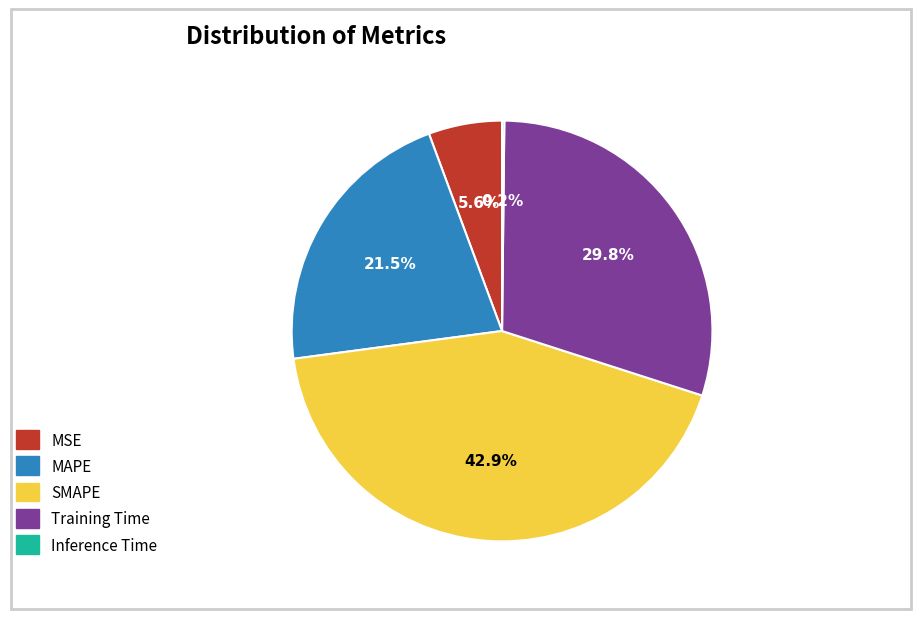

Which slice is the largest?

SMAPE